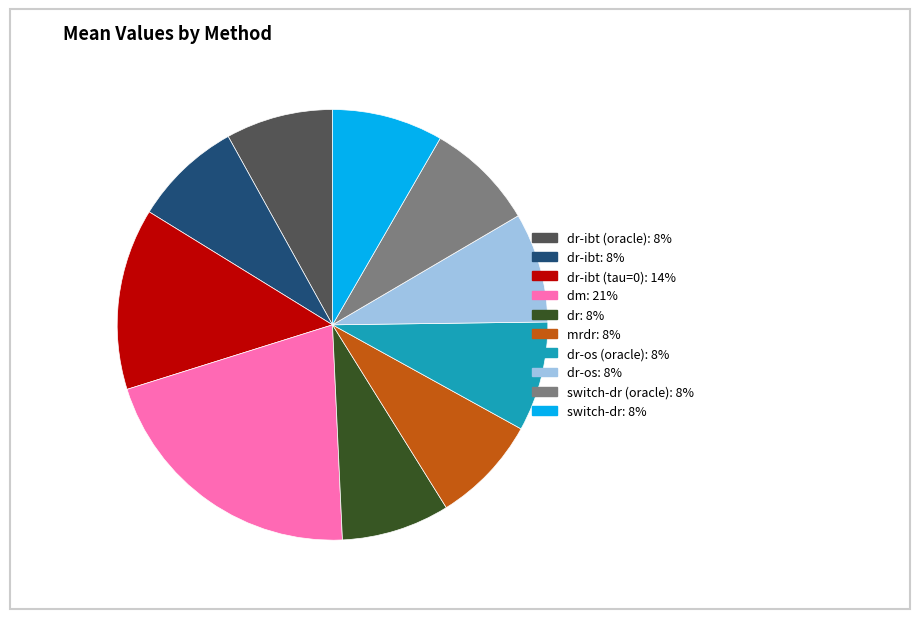

Is there a majority slice in this chart?

No